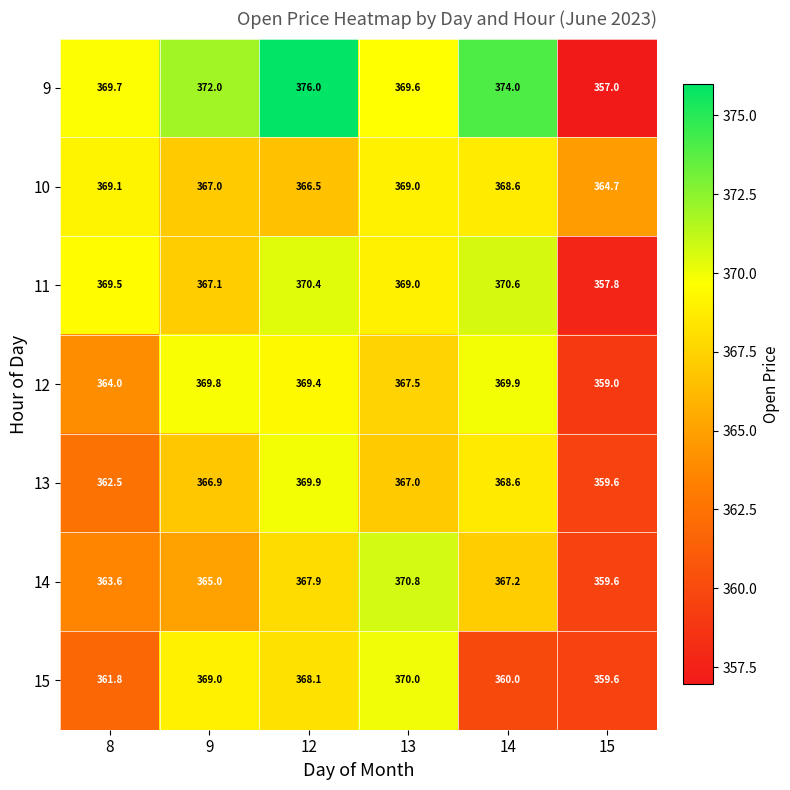

Between 12 and 14, which series saw the biggest shift?

15